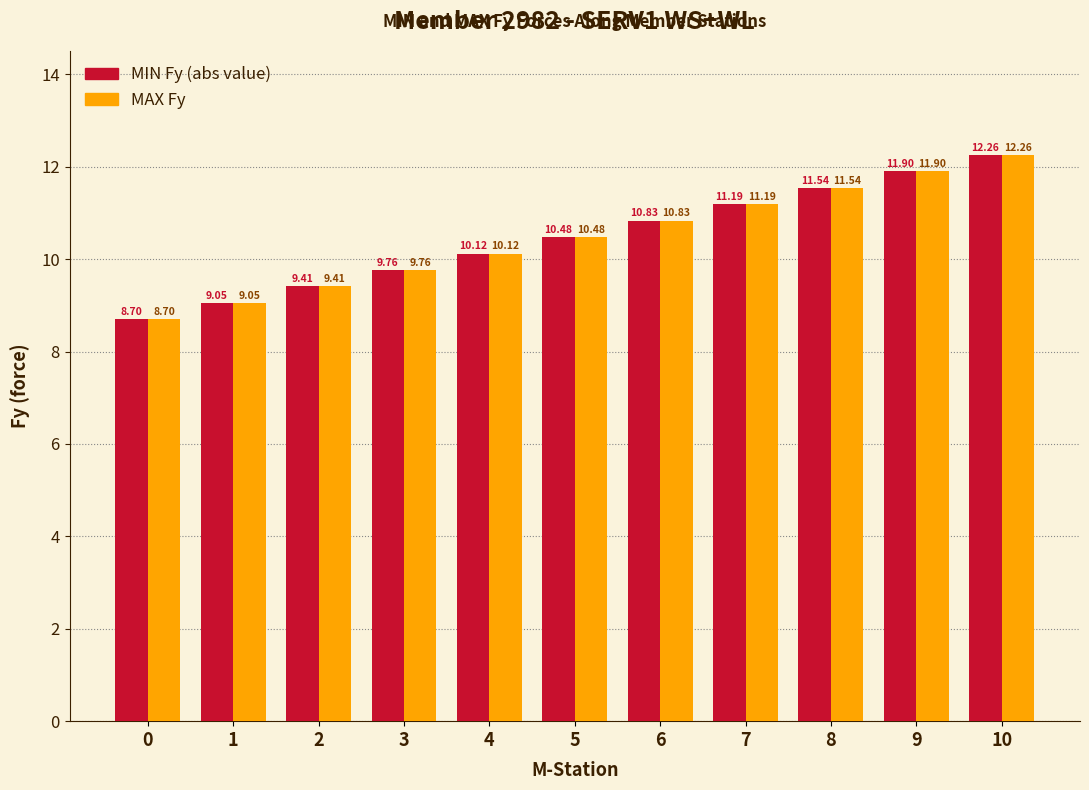

How many distinct data groups are displayed?

2